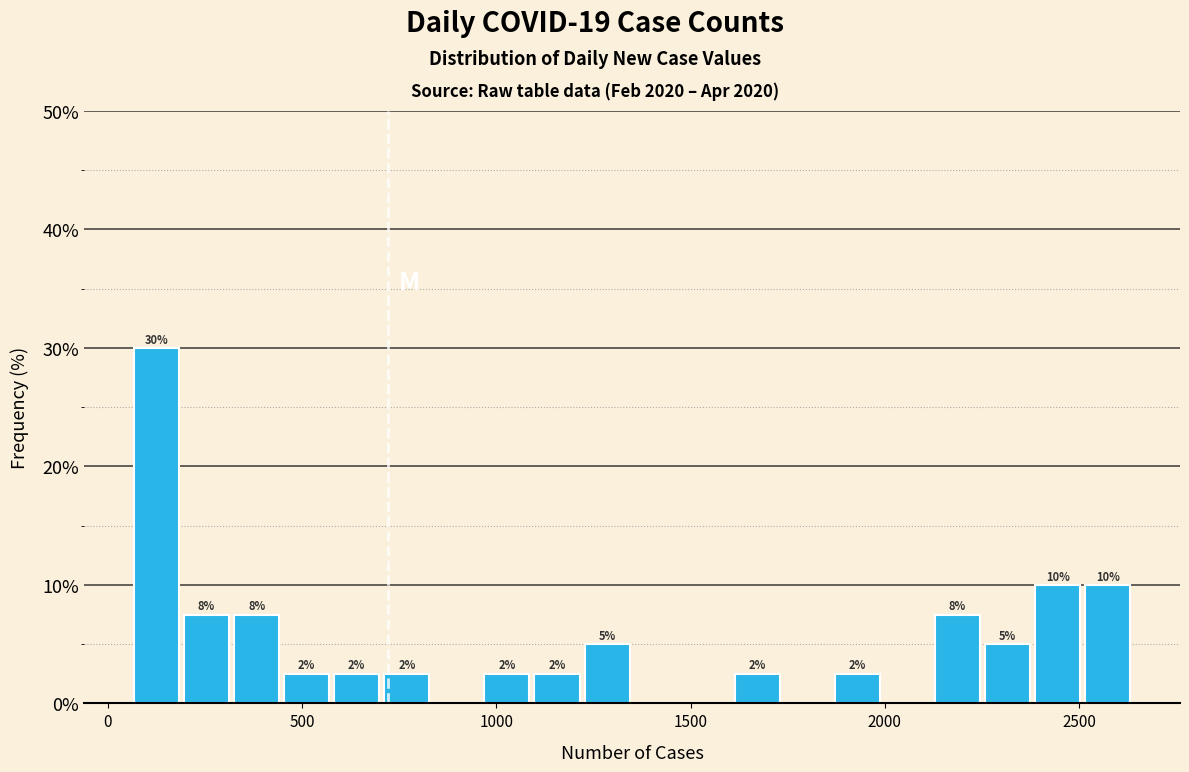

Read against the x-axis, roughly where is the centre of the tallest bar?

150